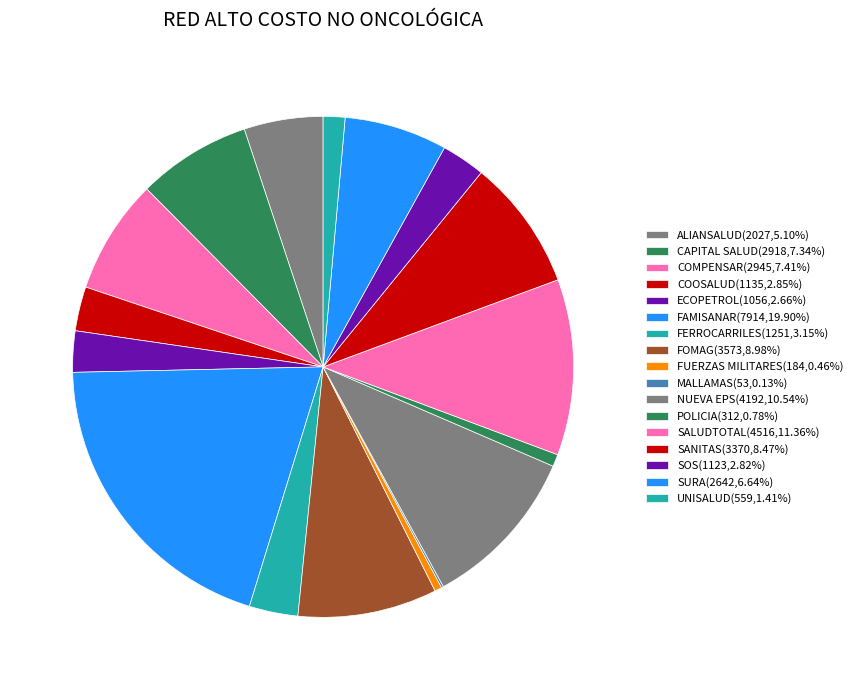

Which category has the smallest portion of the pie?

MALLAMAS